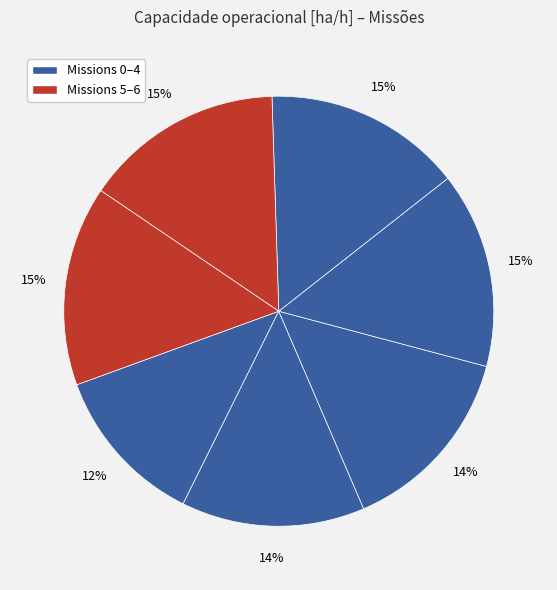

Which slice is the largest?

6